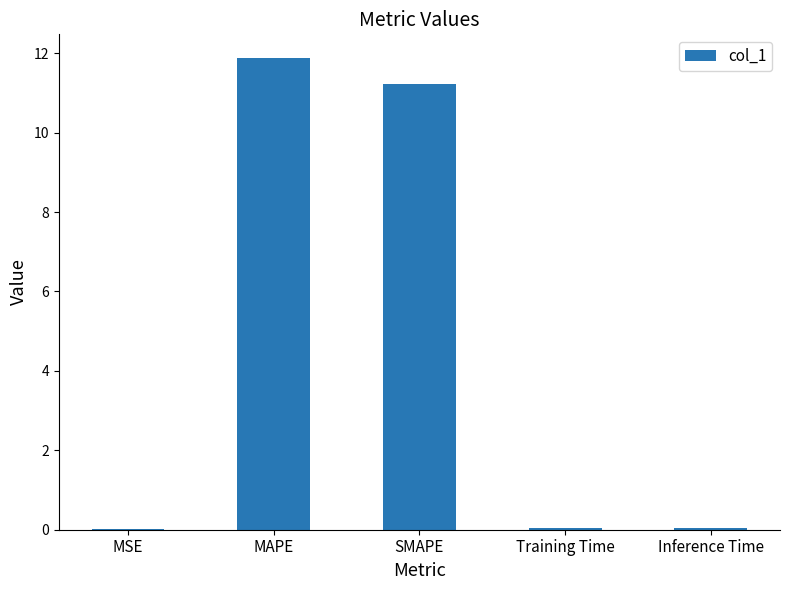

What is the average value?

4.6